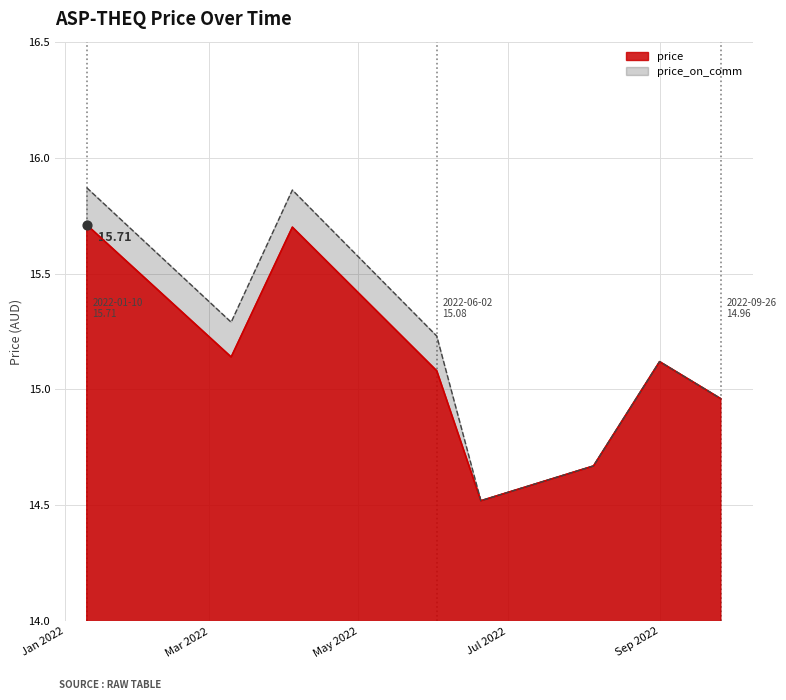

At how many categories does at least one series exceed 15?

5